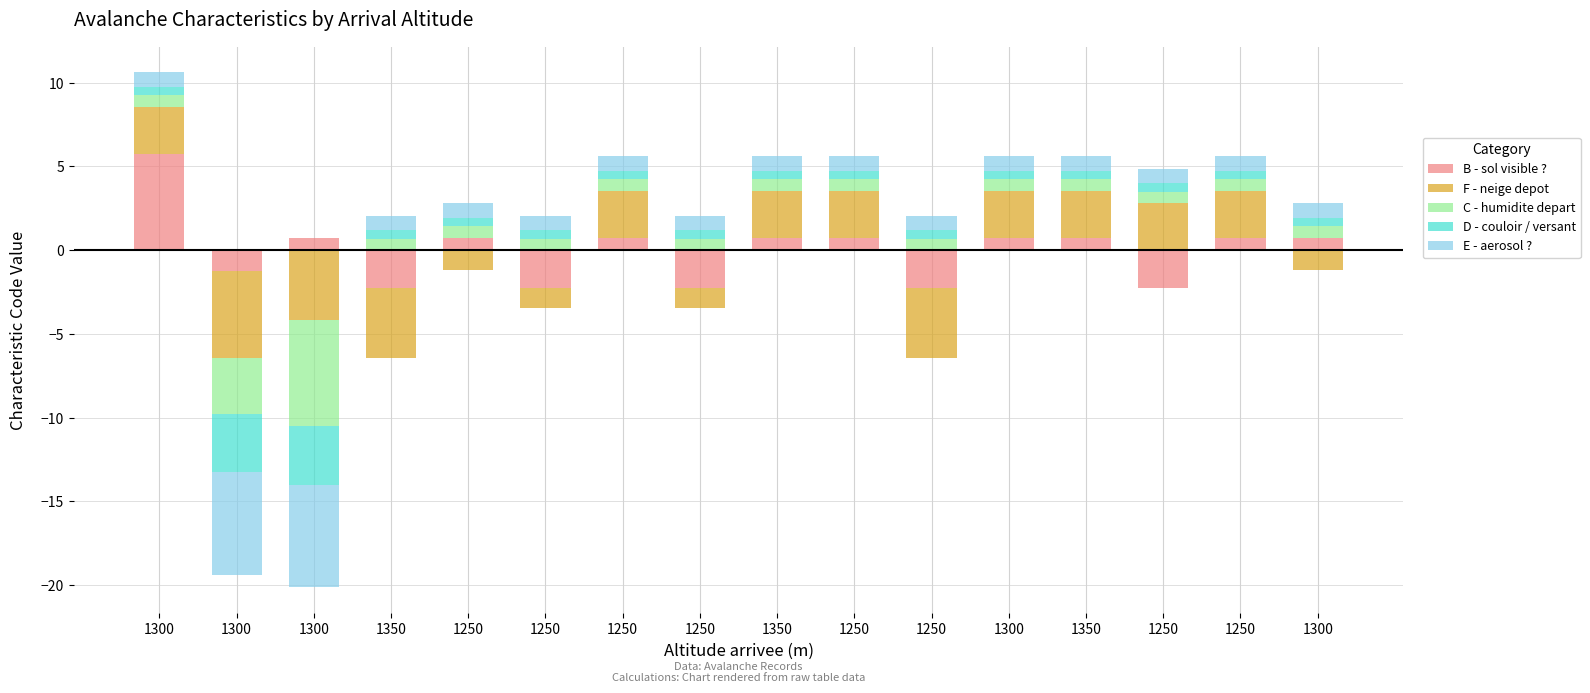

What is the label of the 13th bar from the right?

1350